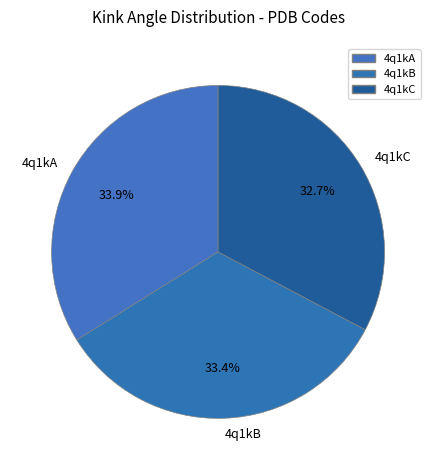

Is 4q1kA the majority of the pie?

No